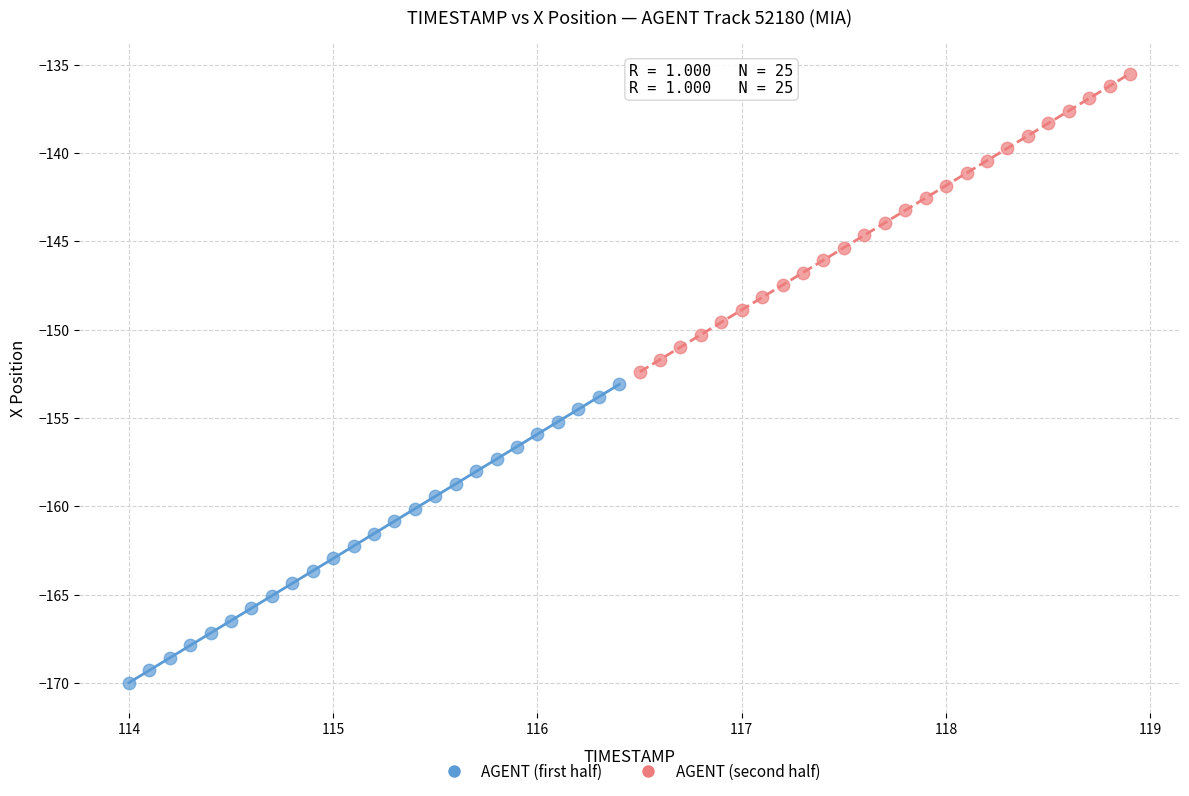

What are all the series names shown in the legend?

AGENT (first half), AGENT (second half)